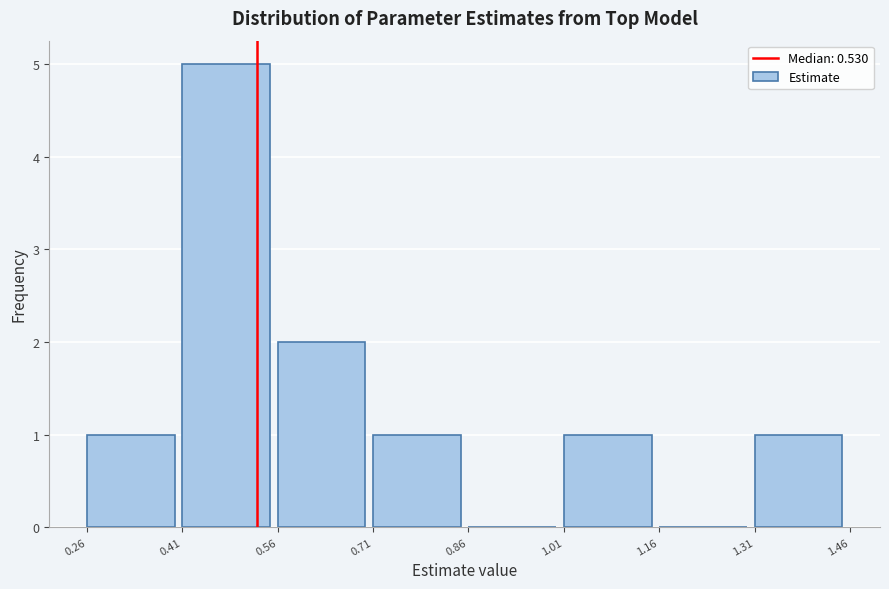

Reading left to right, list every bar in this chart as the range it spans on the x-axis followed by its height. The values are not printed on the chart, so give them approximately, as read against the axis.

0.26 to 0.41: 1
0.41 to 0.56: 5
0.56 to 0.71: 2
0.71 to 0.86: 1
0.86 to 1.01: 0
1.01 to 1.16: 1
1.16 to 1.31: 0
1.31 to 1.46: 1